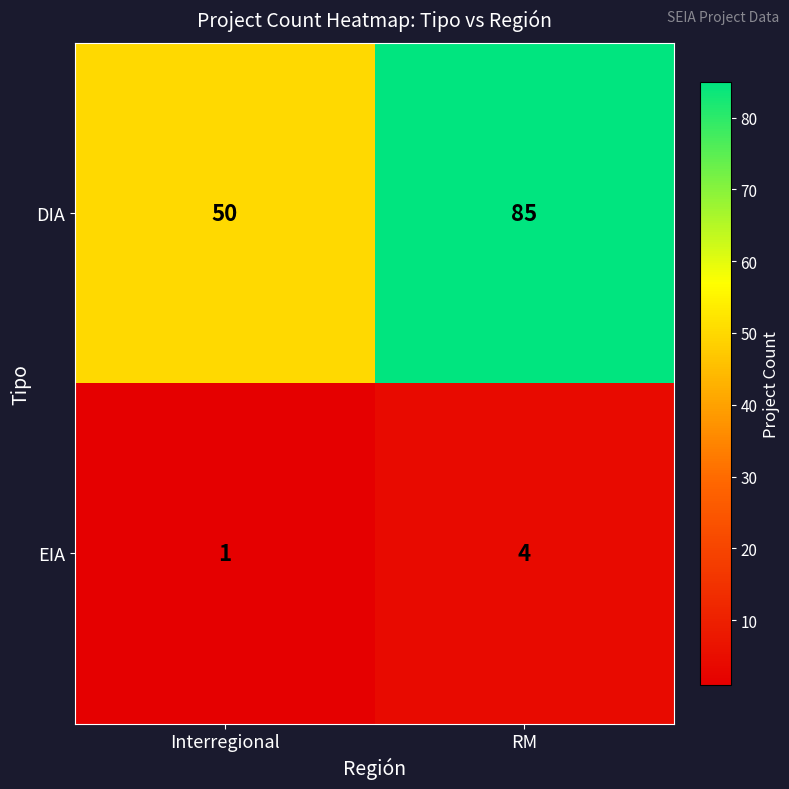

The DIA series shows 50 at Interregional. True or false?

True